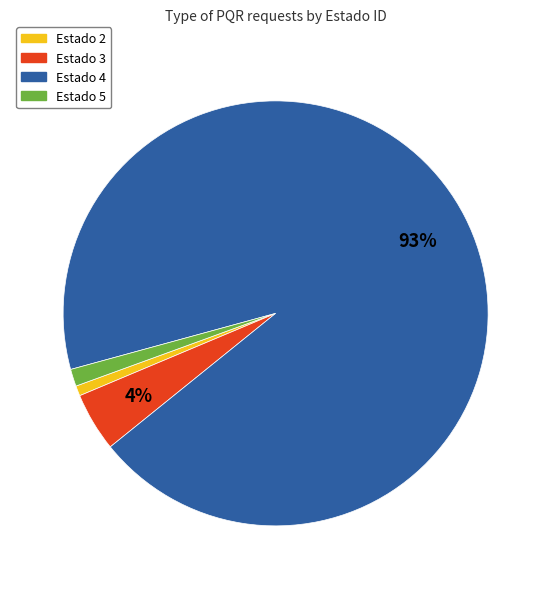

To the nearest percent, what portion does Estado 5 represent?

1%